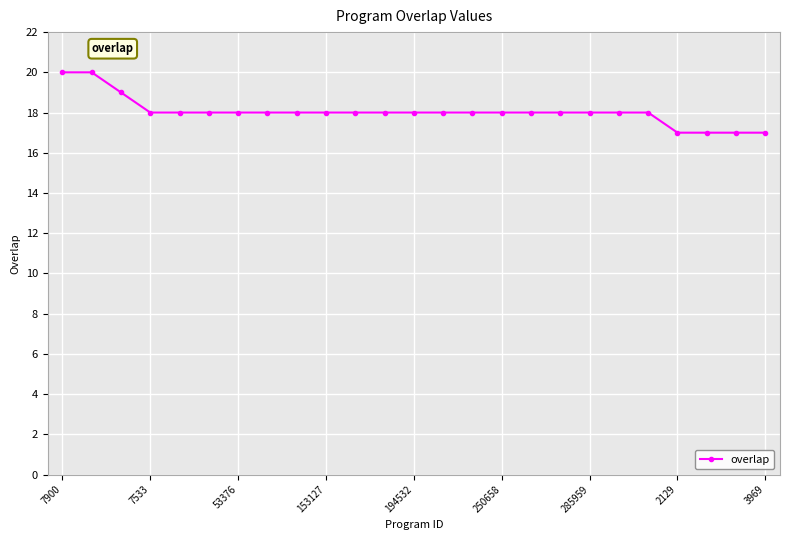

What is the greatest value displayed?

20